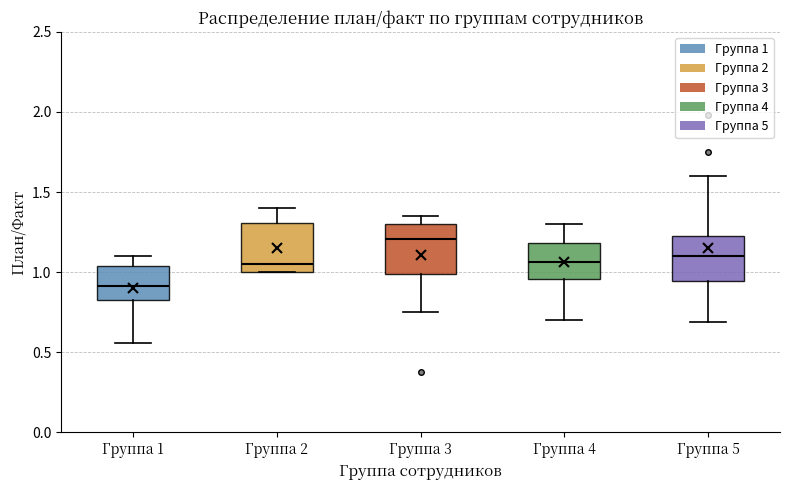

Reading left to right, read every box against the y-axis: the position of its median line, the range the box covers, and the ends of its whiskers. The values are not printed on the chart, so give them approximately, as read against the axis.

Группа 1: median 0.90, box 0.85 to 1.05, whiskers 0.55 to 1.10
Группа 2: median 1.05, box 1.00 to 1.30, whiskers 1.00 to 1.40
Группа 3: median 1.20, box 1.00 to 1.30, whiskers 0.75 to 1.35
Группа 4: median 1.05, box 0.95 to 1.20, whiskers 0.70 to 1.30
Группа 5: median 1.10, box 0.95 to 1.25, whiskers 0.70 to 1.60